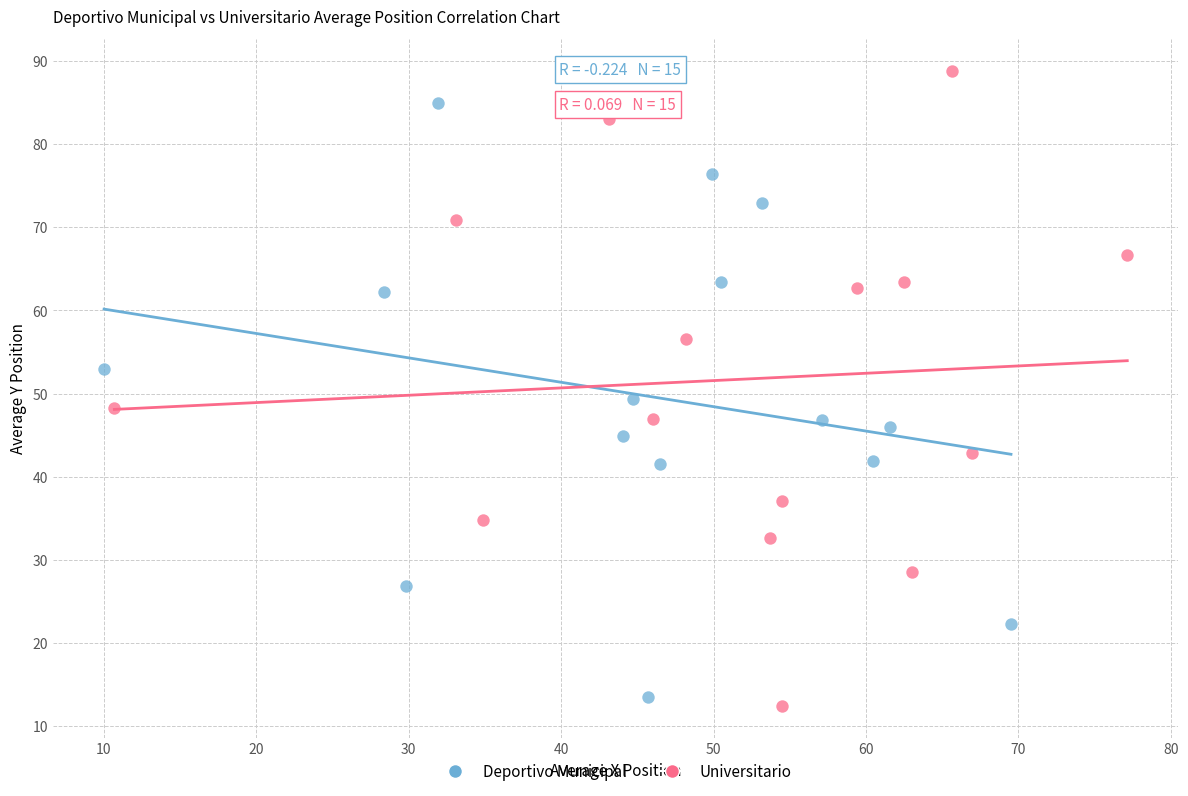

Which series reaches the maximum Y coordinate?

Universitario